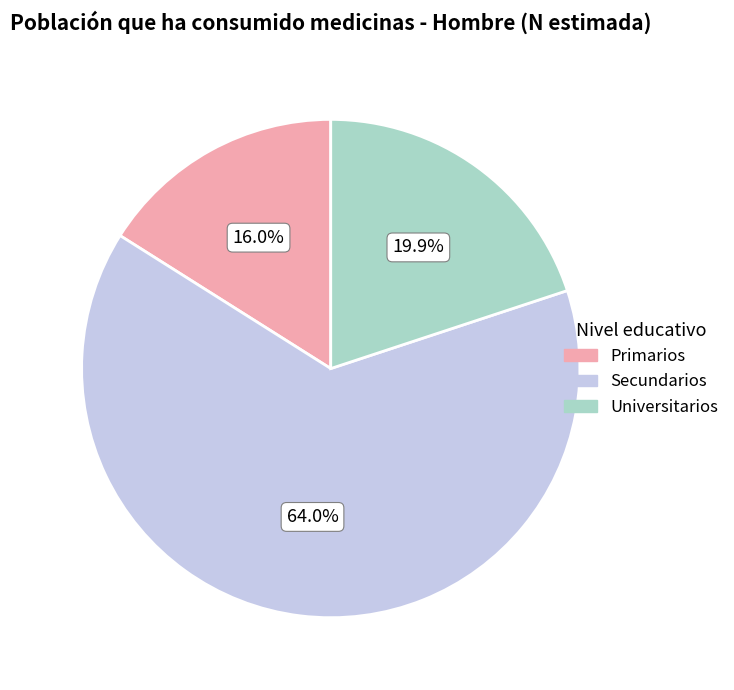

Between Primarios and Universitarios, which is larger?

Universitarios